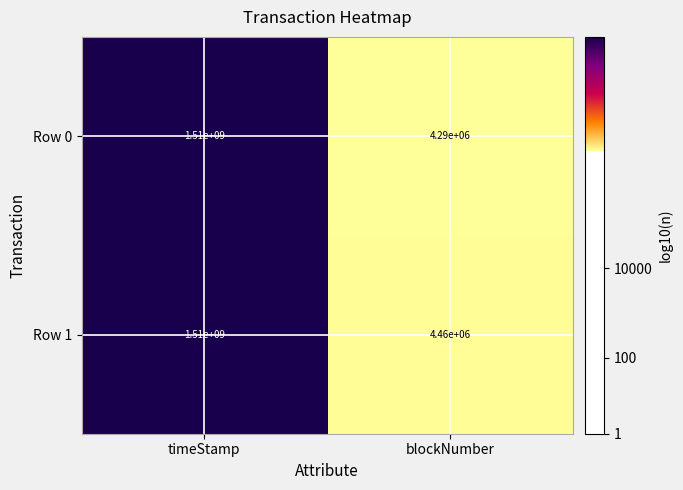

What is the difference between the Row 1 values at blockNumber and timeStamp?

1505540000